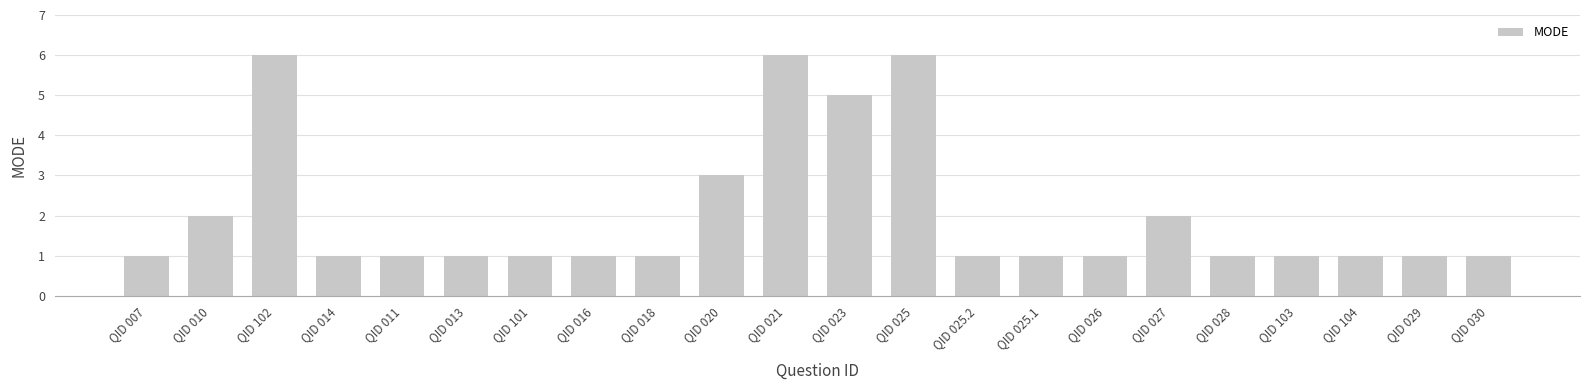

What is the sum of all values?

45